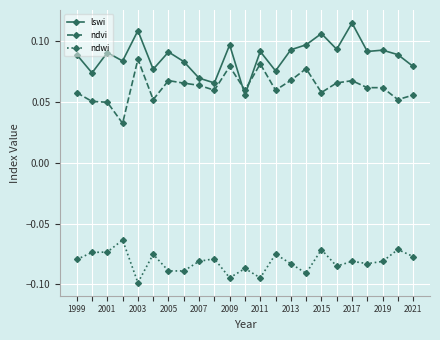

How many lines are shown in the chart?

3